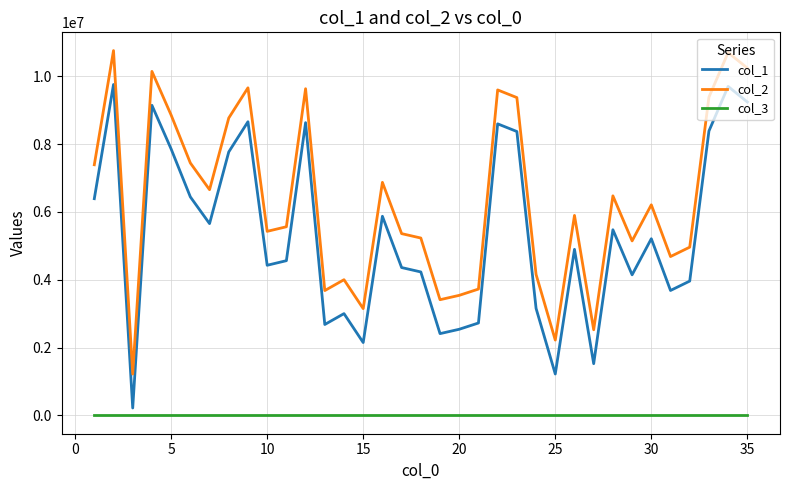

What is the maximum value shown in the chart?

10757297